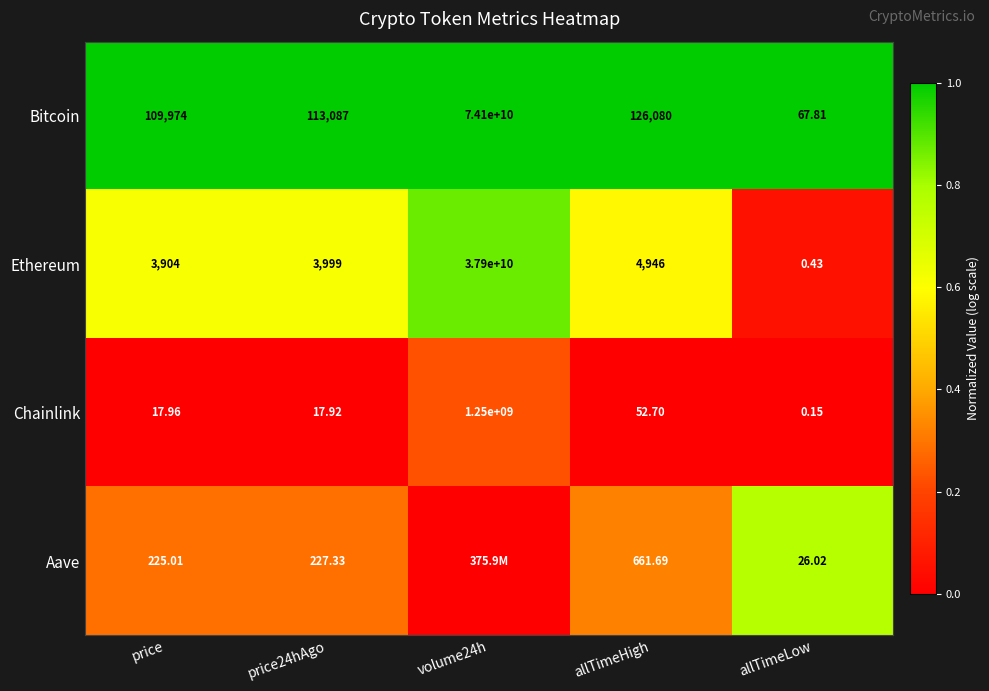

At how many categories does at least one series exceed 0?

5